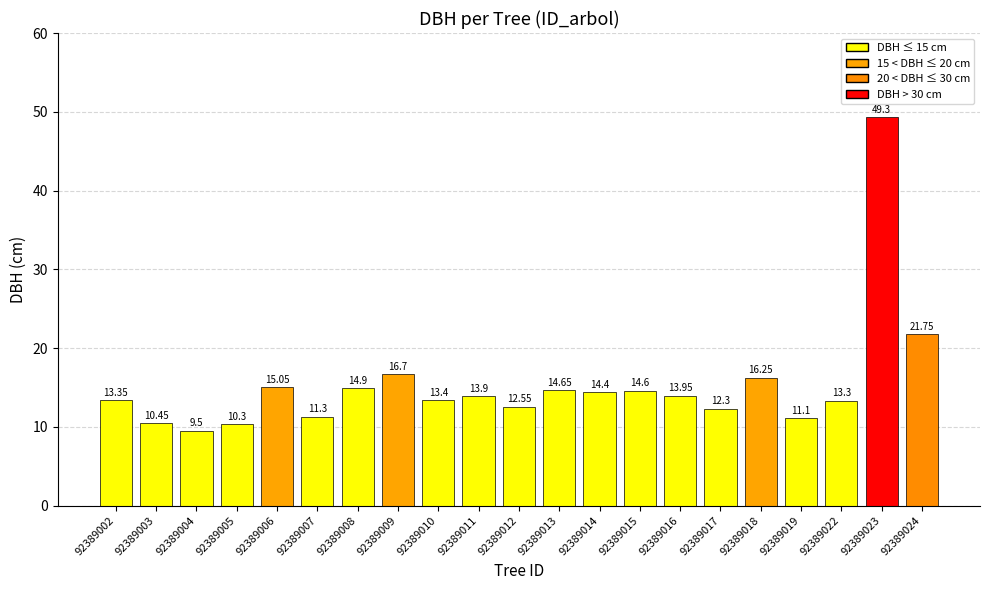

What is the minimum value shown in the chart?

9.5